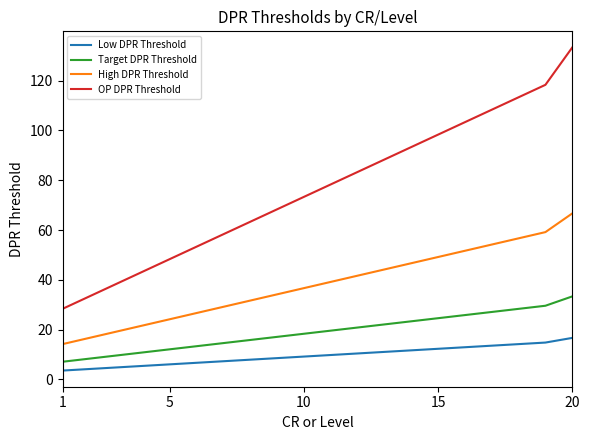

Rank the series by their maximum value, from lowest to highest.

Low DPR Threshold, Target DPR Threshold, High DPR Threshold, OP DPR Threshold